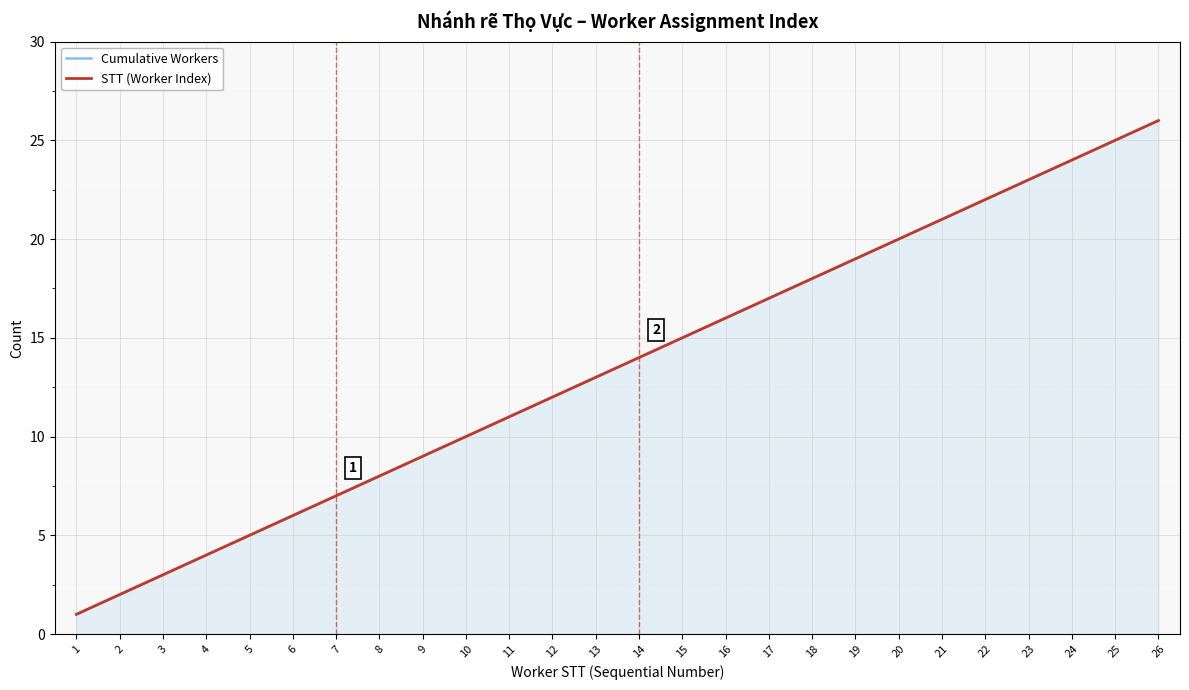

Which series has the largest range (max minus min)?

Cumulative Workers